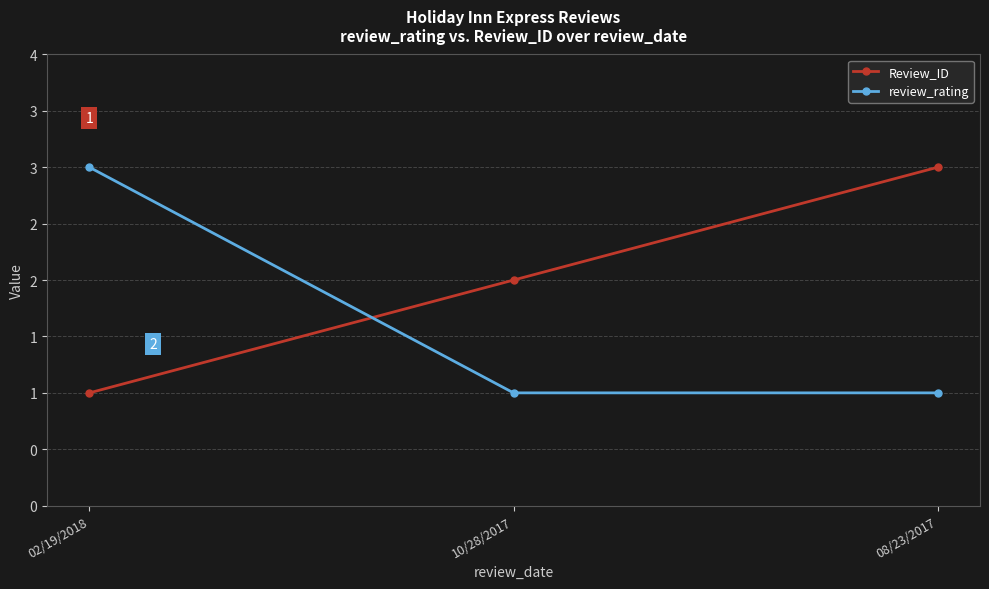

What are all the series names shown in the legend?

Review_ID, review_rating